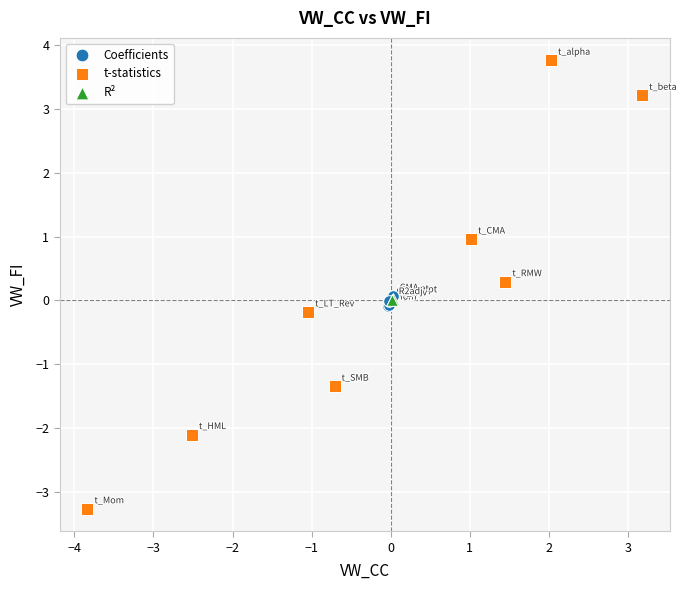

Which series reaches the minimum Y coordinate?

t-statistics